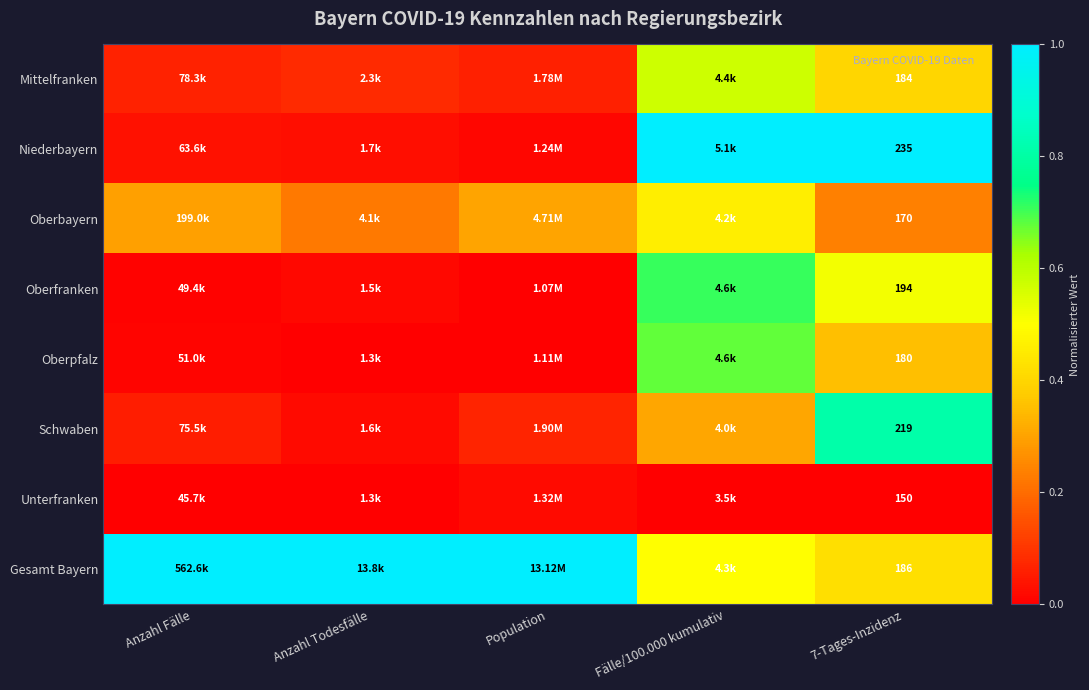

At 7-Tages-Inzidenz, list the series in order from largest to smallest.

Niederbayern, Schwaben, Oberfranken, Gesamt Bayern, Mittelfranken, Oberpfalz, Oberbayern, Unterfranken